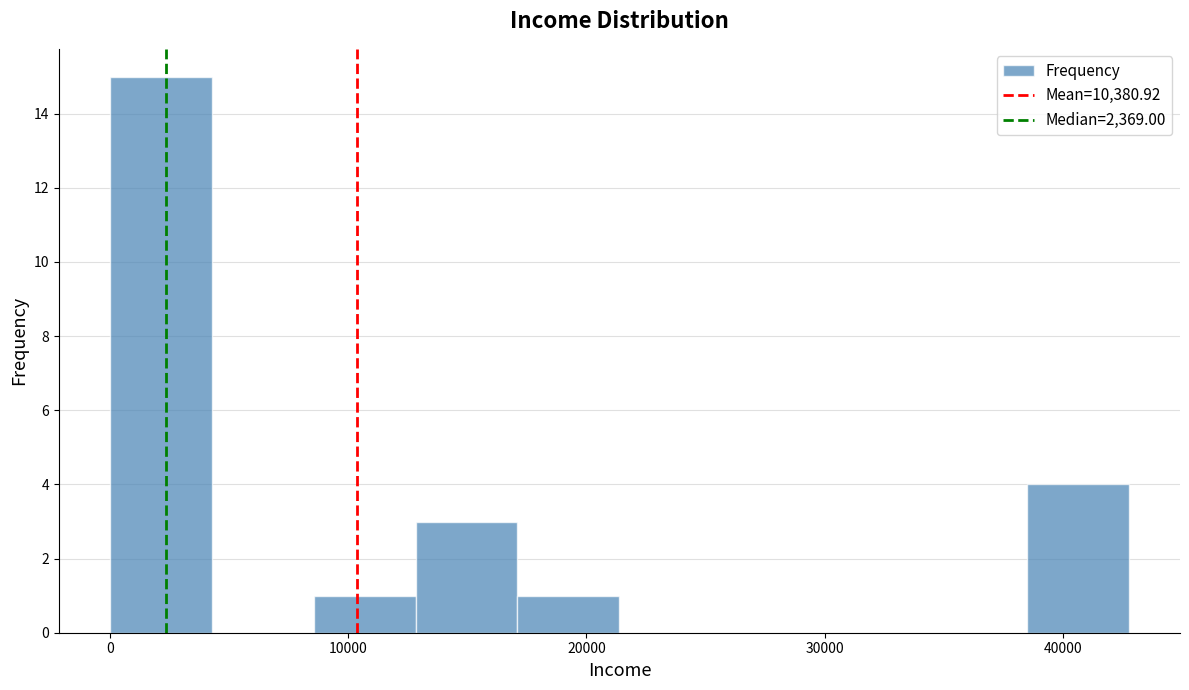

Which range on the x-axis has the tallest bar?

0 to 4000